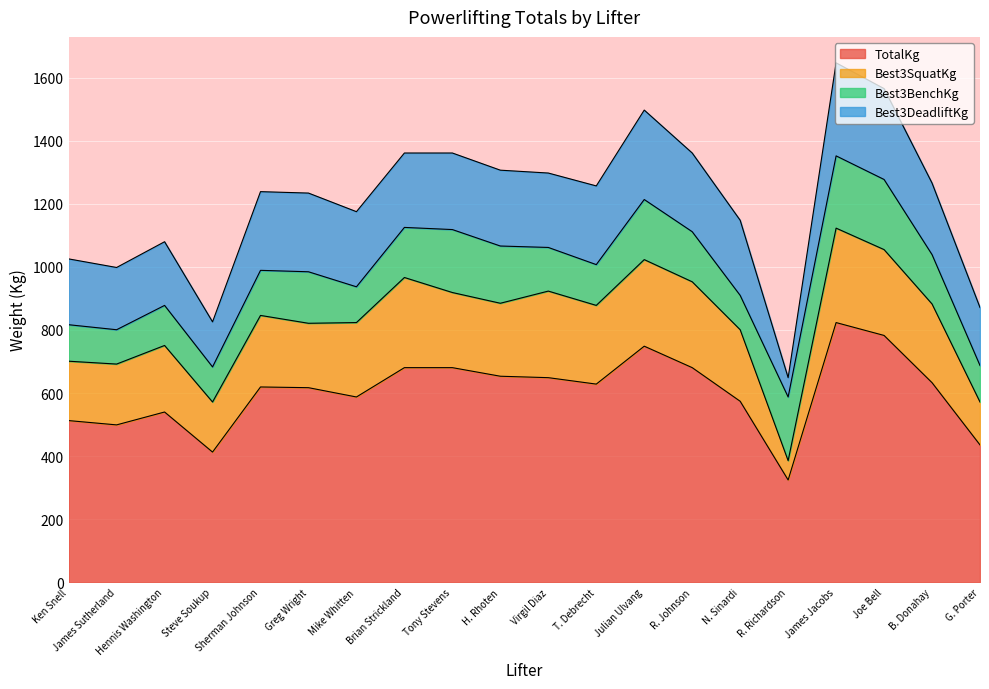

What are all the series names shown in the legend?

TotalKg, Best3SquatKg, Best3BenchKg, Best3DeadliftKg